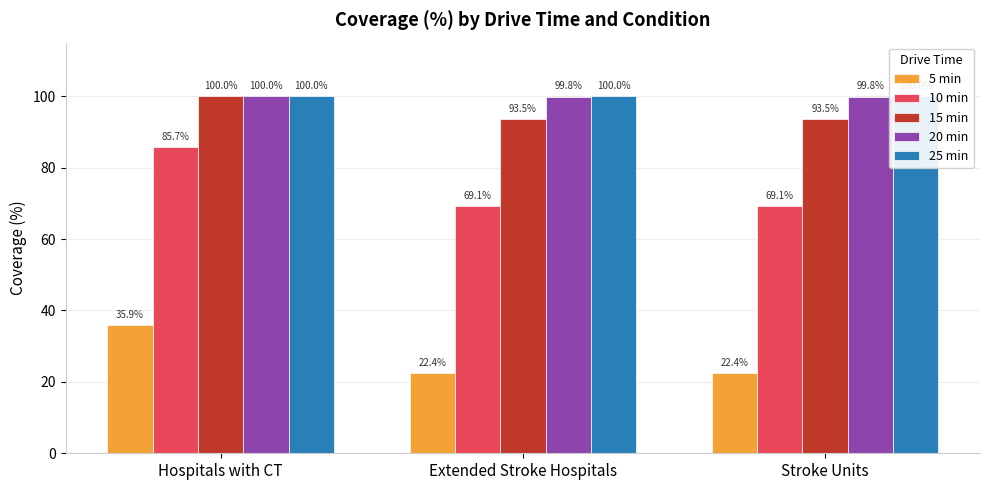

Where is 25 min nearest to the value 100?

Hospitals with CT